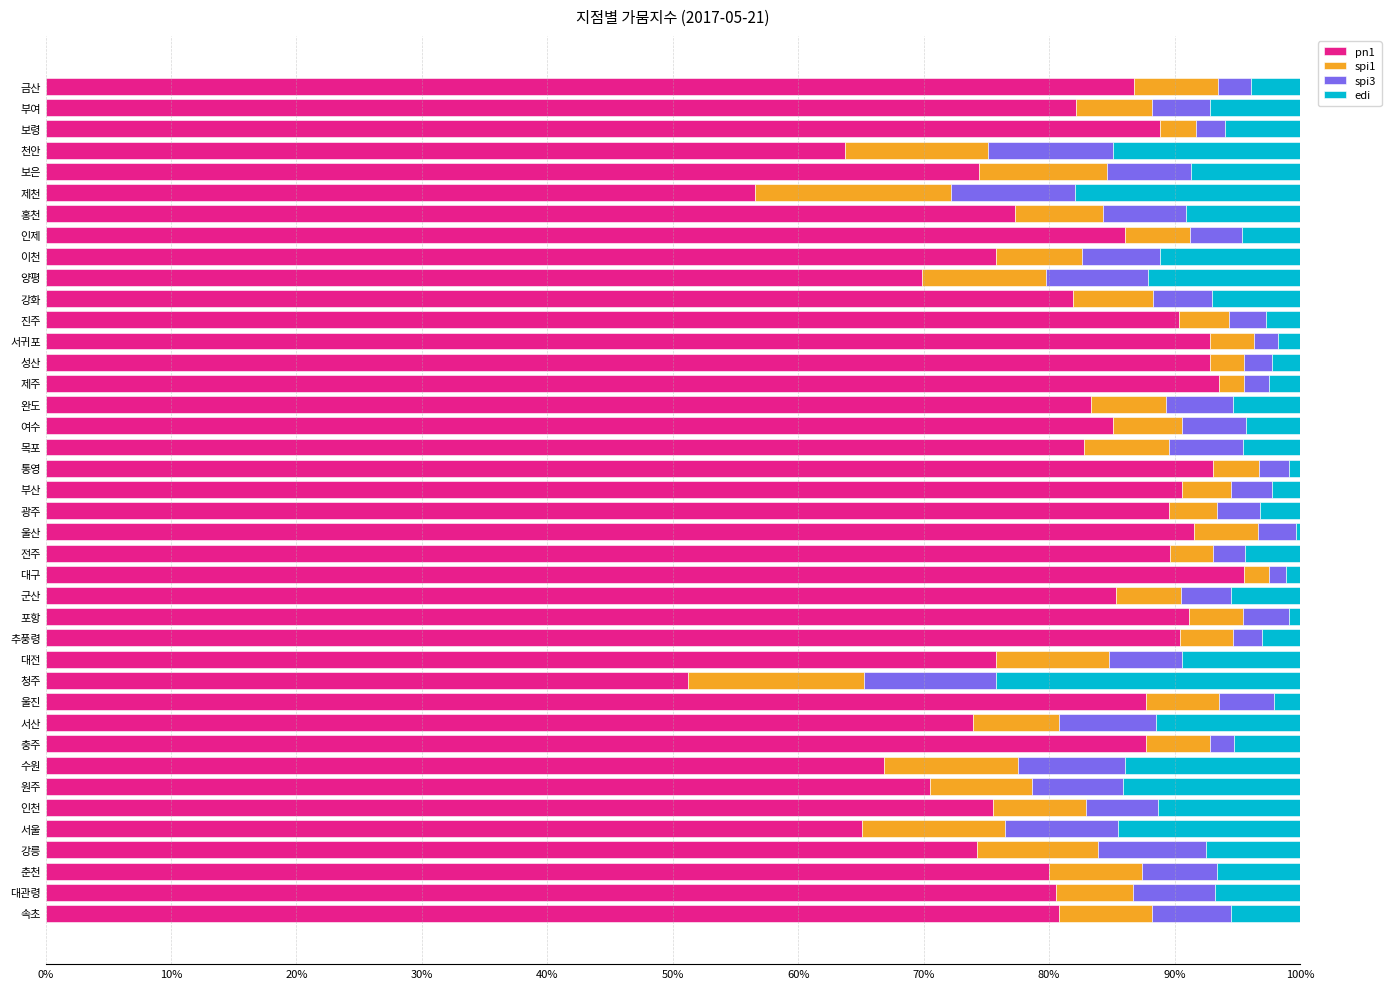

Is it true that pn1 equals 107.1 at 부여?

False